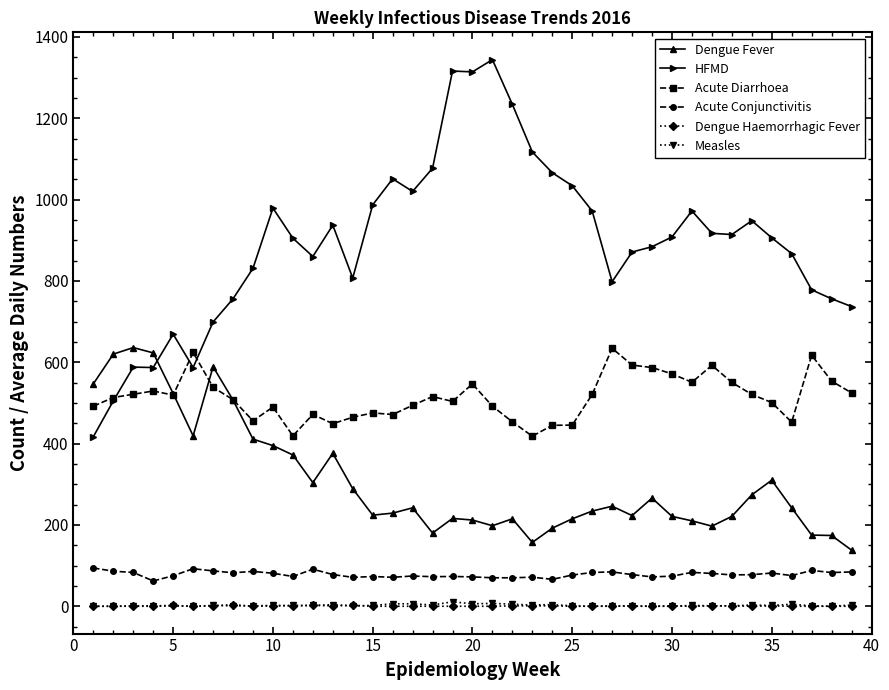

True or false: Acute Conjunctivitis has more than 2 points higher than both neighbors.

True